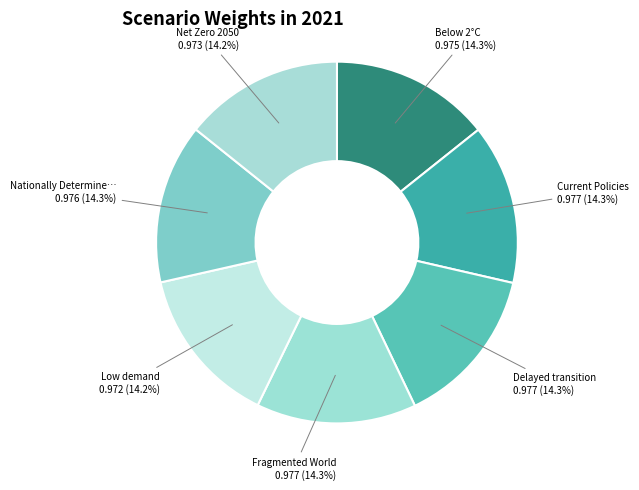

How many segments does this pie chart have?

7